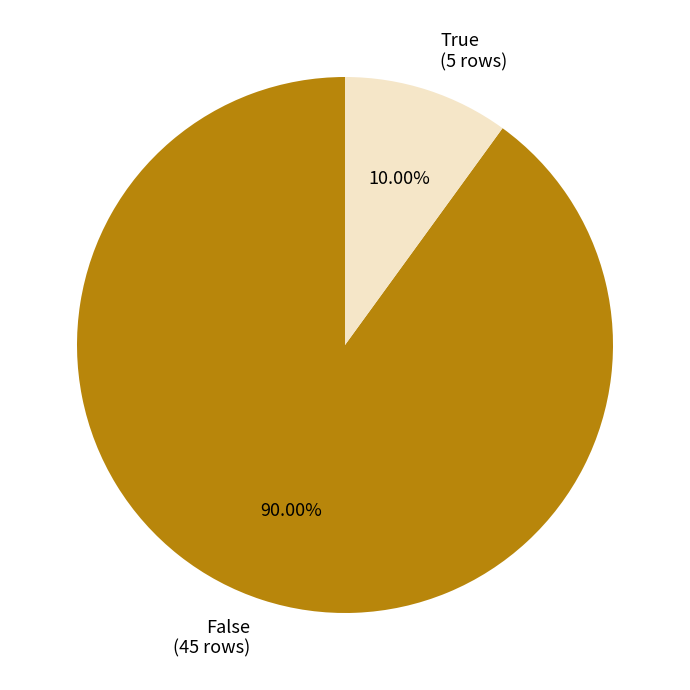

Does any single category account for the majority?

Yes